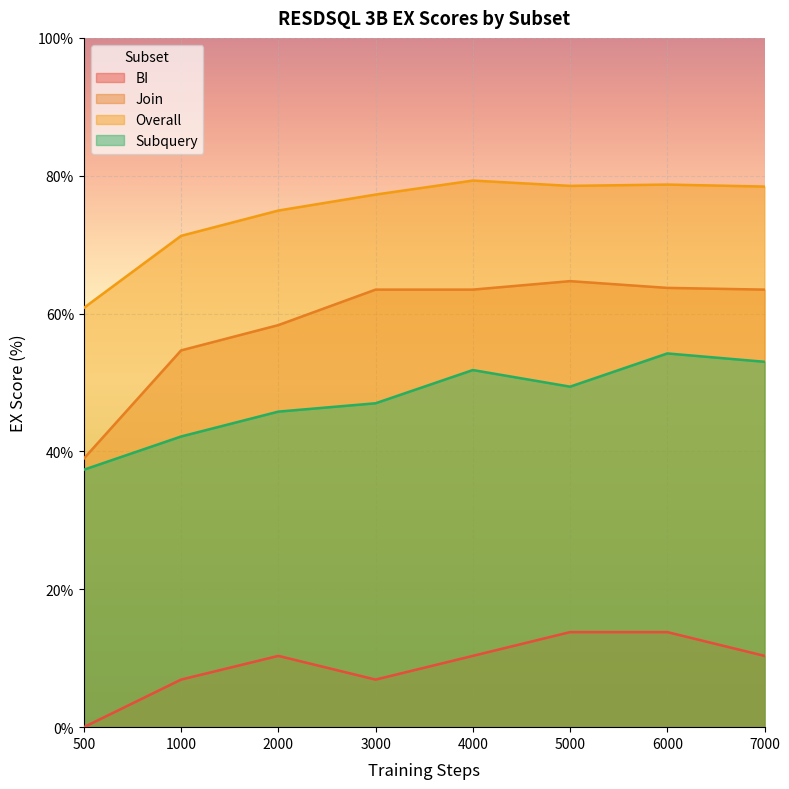

The value of Join at 2000 is 13.9. True or false?

False